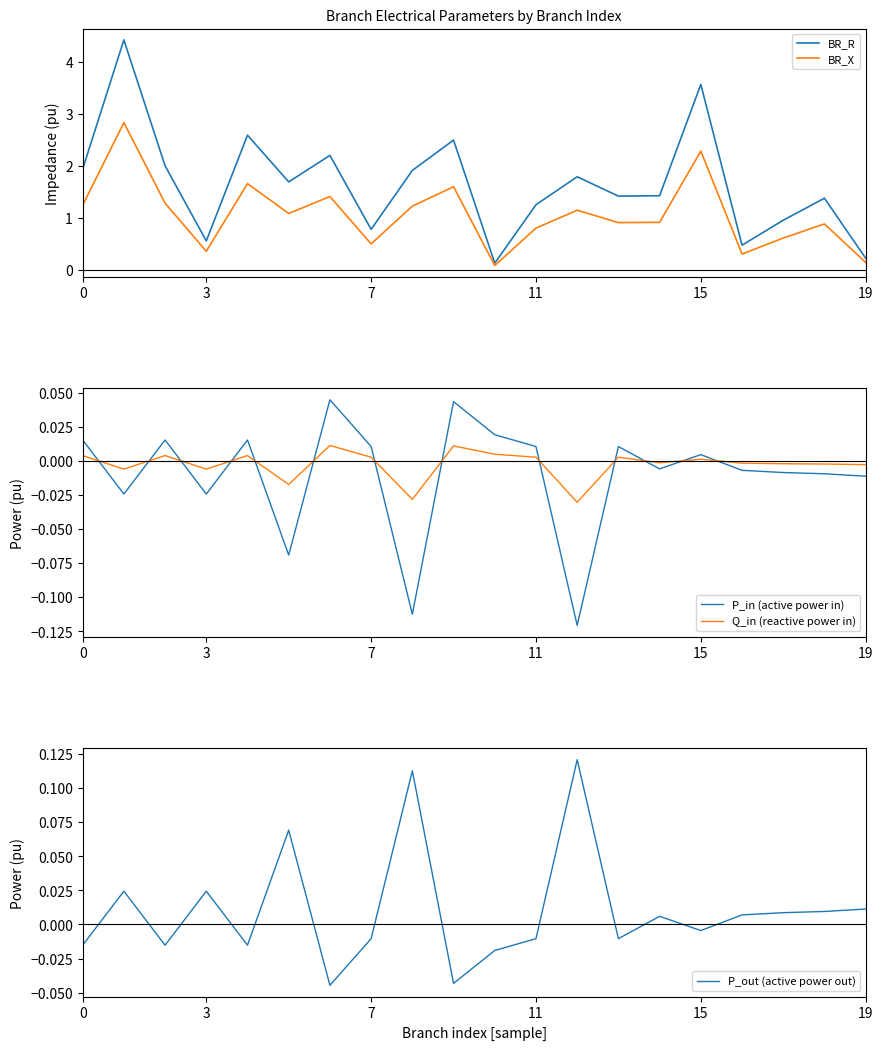

Between 7 and 19, which series saw the biggest shift?

BR_R